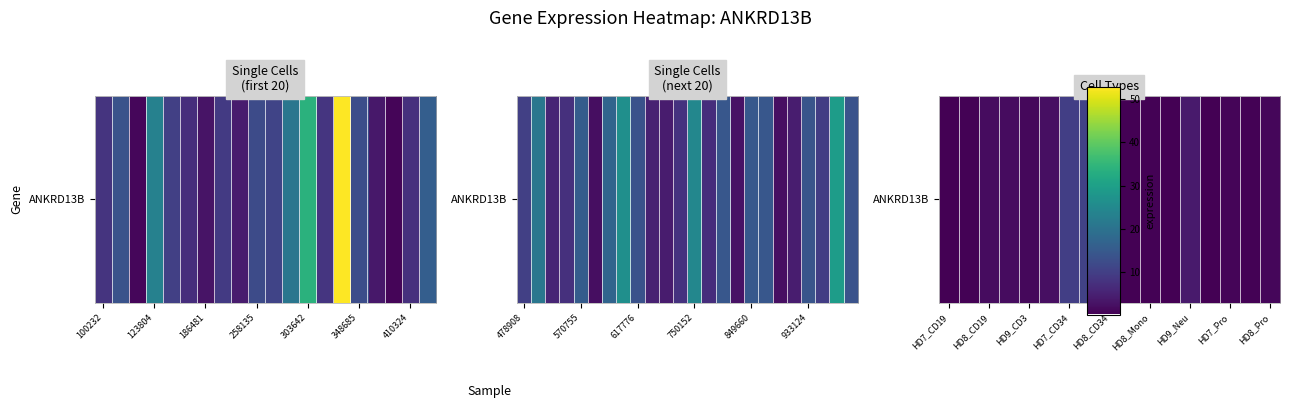

Count the number of categories in the chart.

17